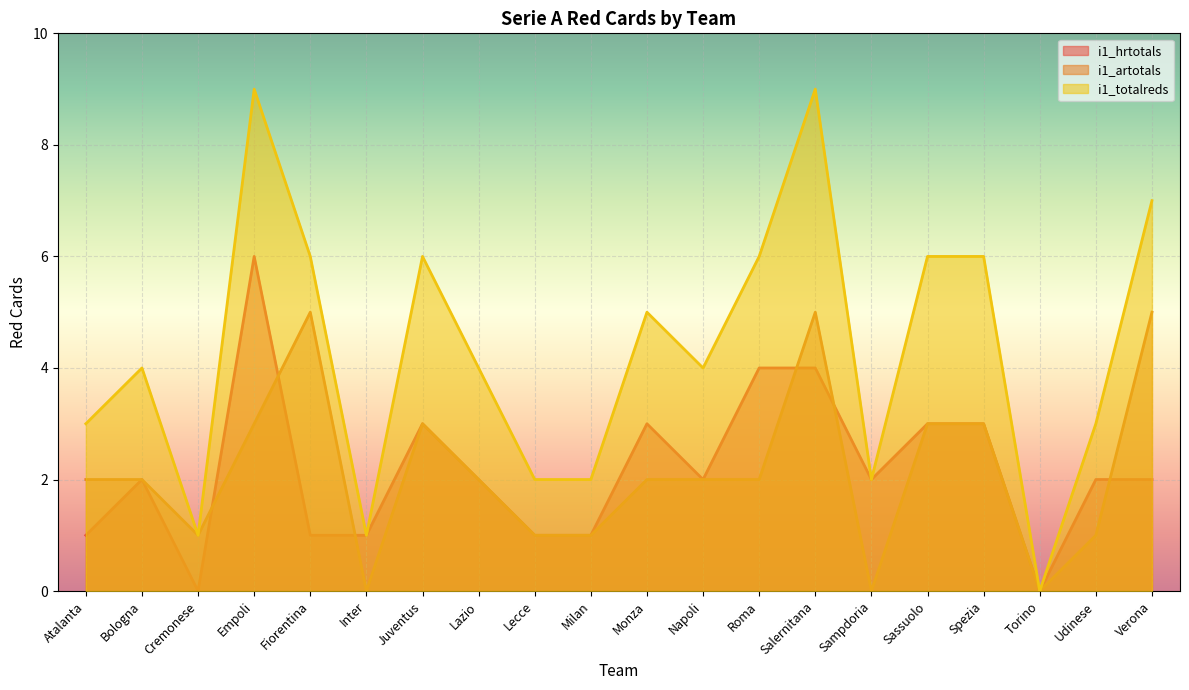

What is the highest value of the i1_artotals series?

5